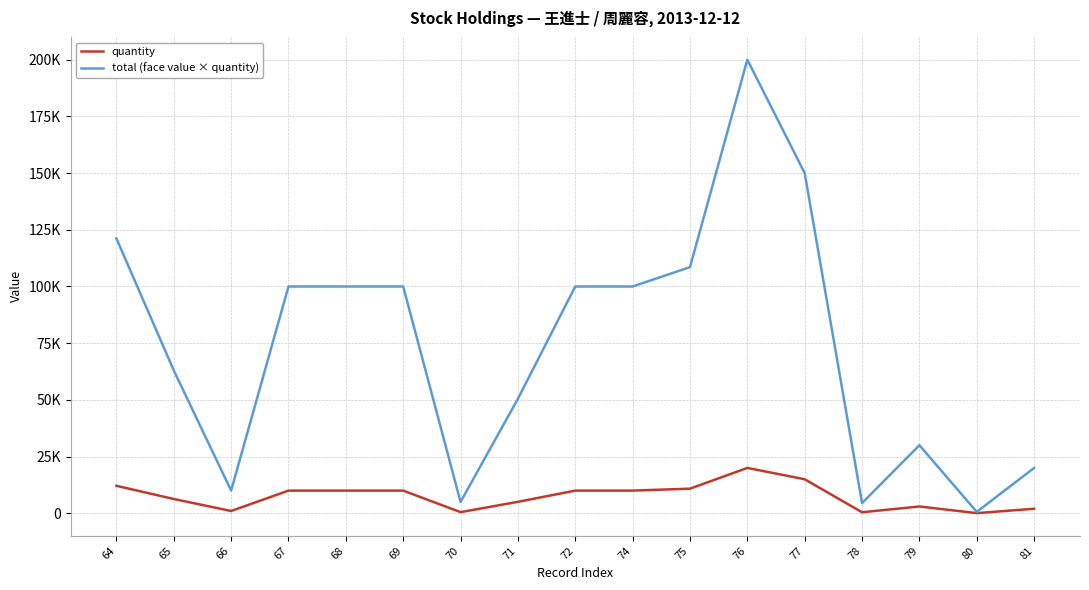

What is the difference between the total (face value × quantity) values at 75 and 81?

88540